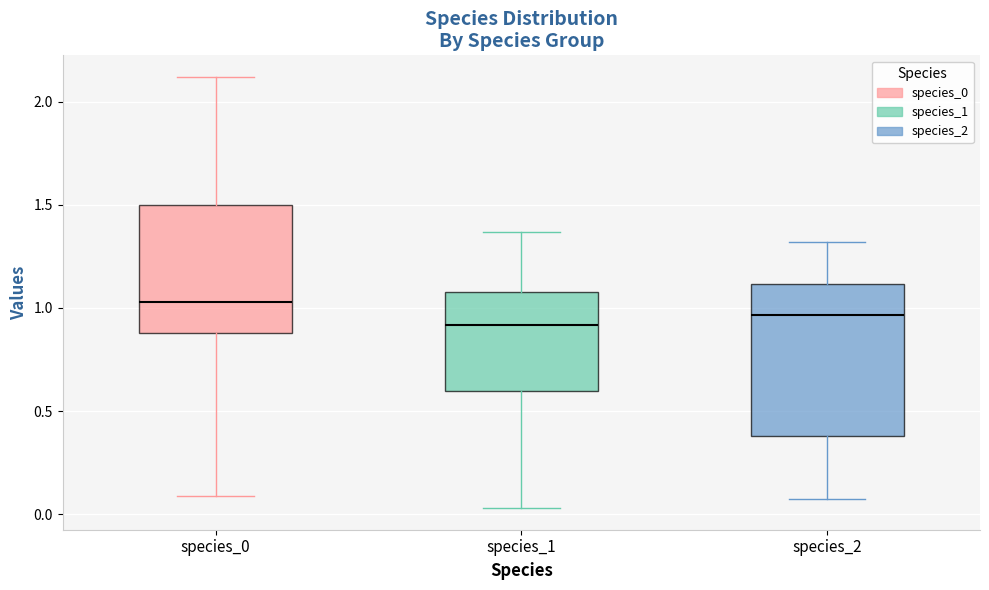

Reading left to right, transcribe this box plot: for each box, give where its median line is, the range the box spans, and where its two whiskers end, as read against the y-axis. The values are not printed on the chart, so give them approximately, as read against the axis.

species_0: median 1.05, box 0.90 to 1.50, whiskers 0.10 to 2.10
species_1: median 0.90, box 0.60 to 1.10, whiskers 0.05 to 1.35
species_2: median 0.95, box 0.40 to 1.10, whiskers 0.10 to 1.30